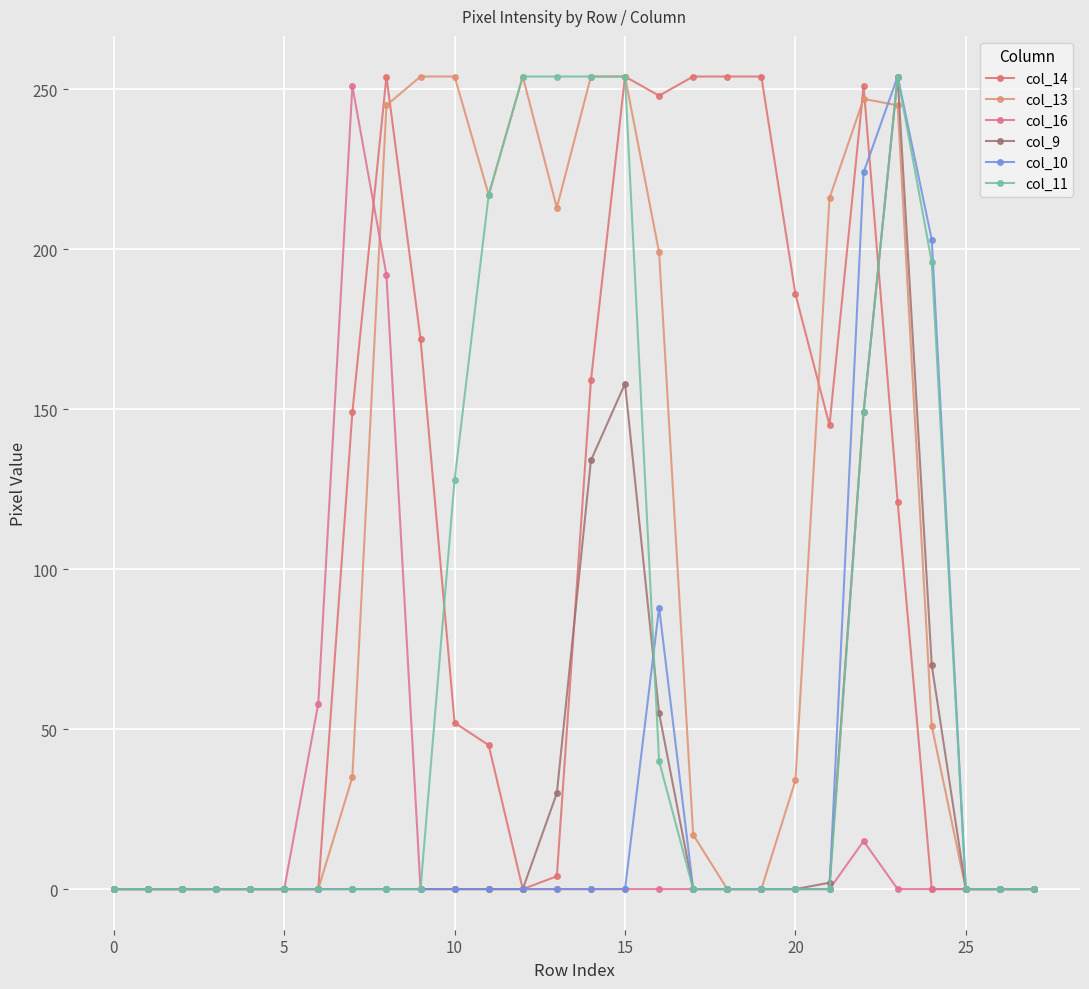

Which series has the largest total across all categories?

col_13